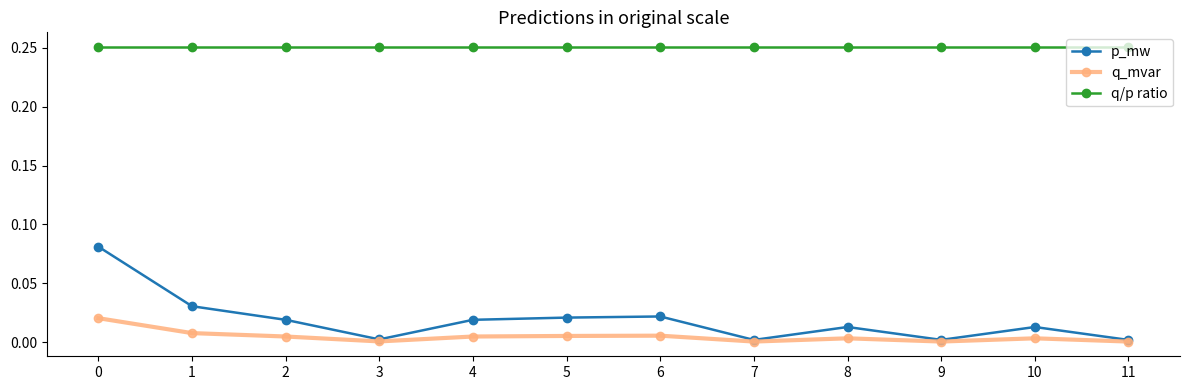

Which series has the largest total across all categories?

q/p ratio